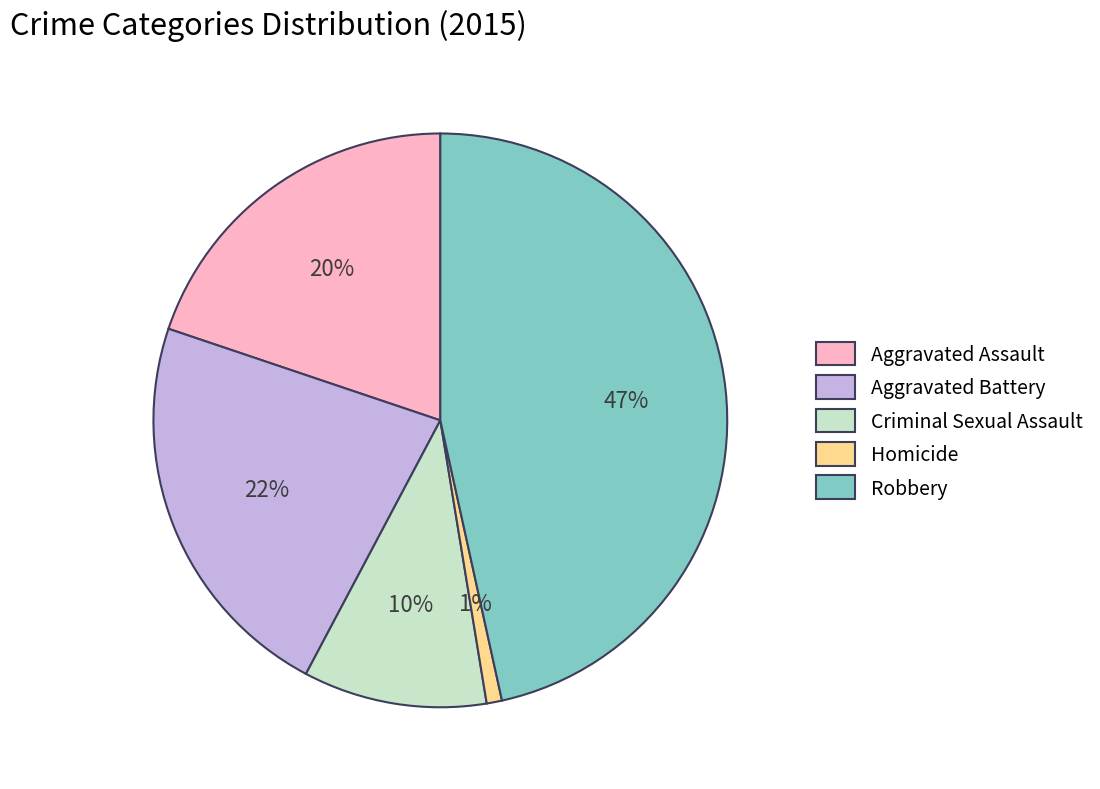

Which has a higher value, Aggravated Battery or Criminal Sexual Assault?

Aggravated Battery